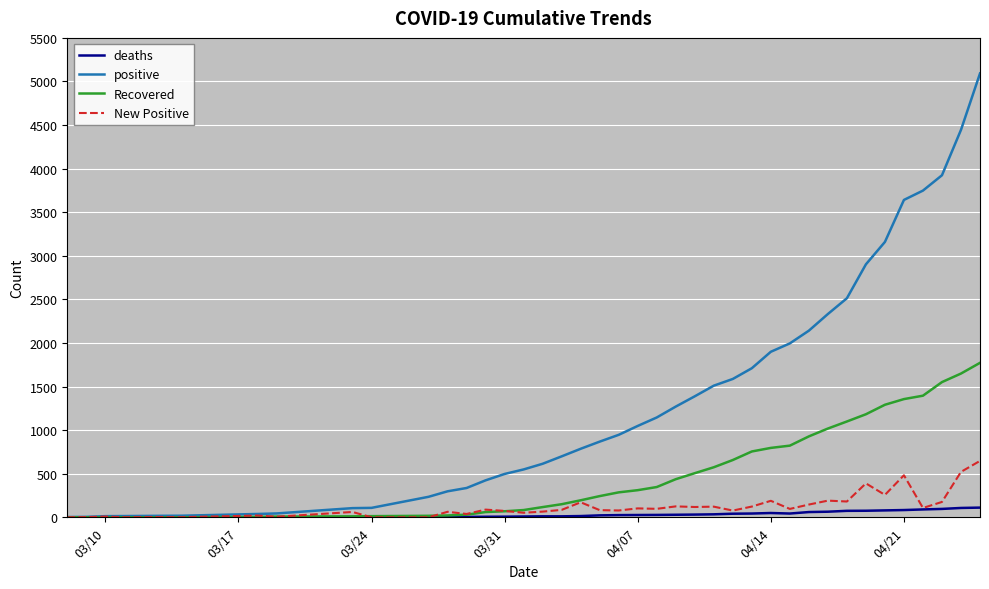

What is the highest value of the Recovered series?

1772